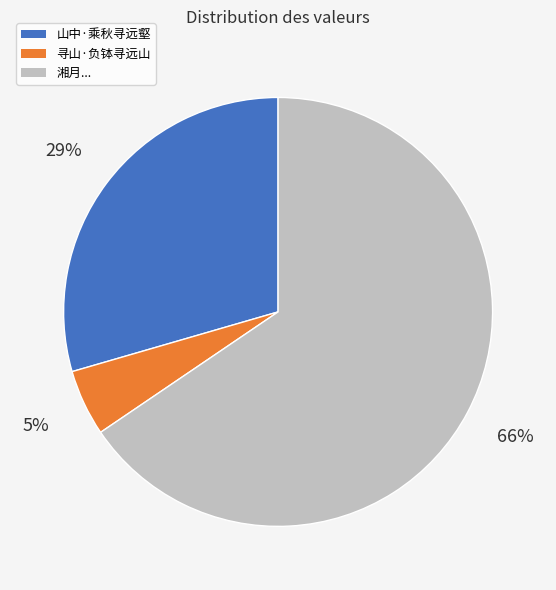

To the nearest percent, what is the difference between the largest and smallest slice percentages?

61%